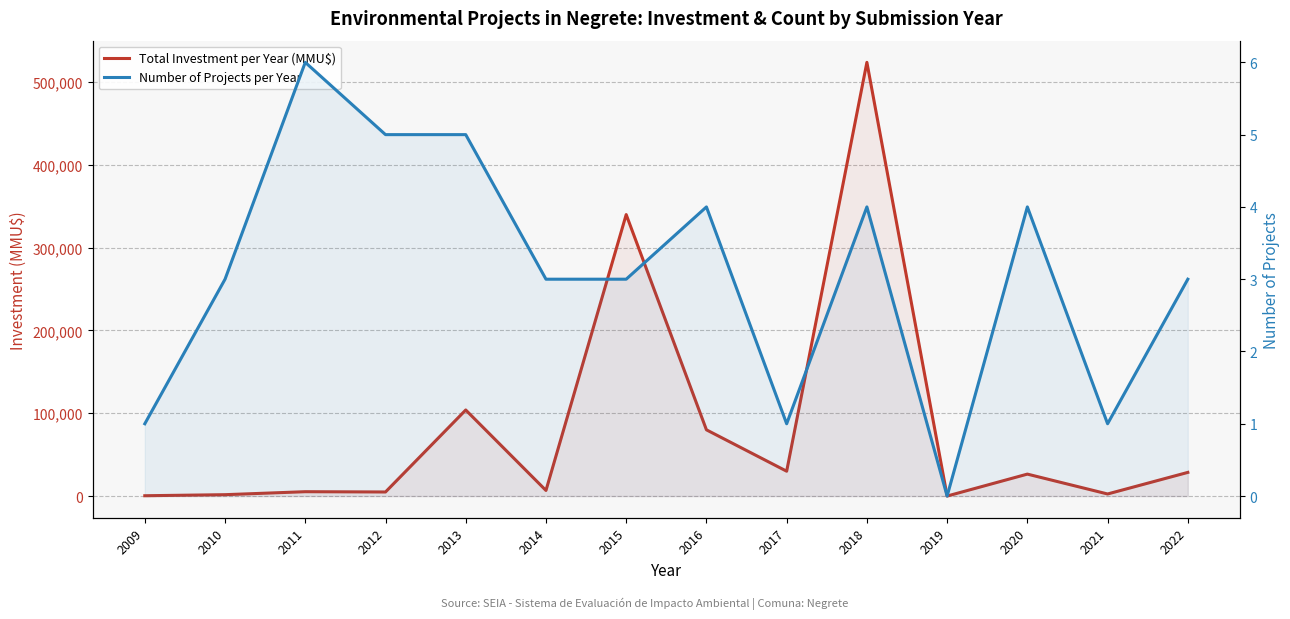

How many interior local valleys does the Total Investment per Year (MMU$) series have?

5